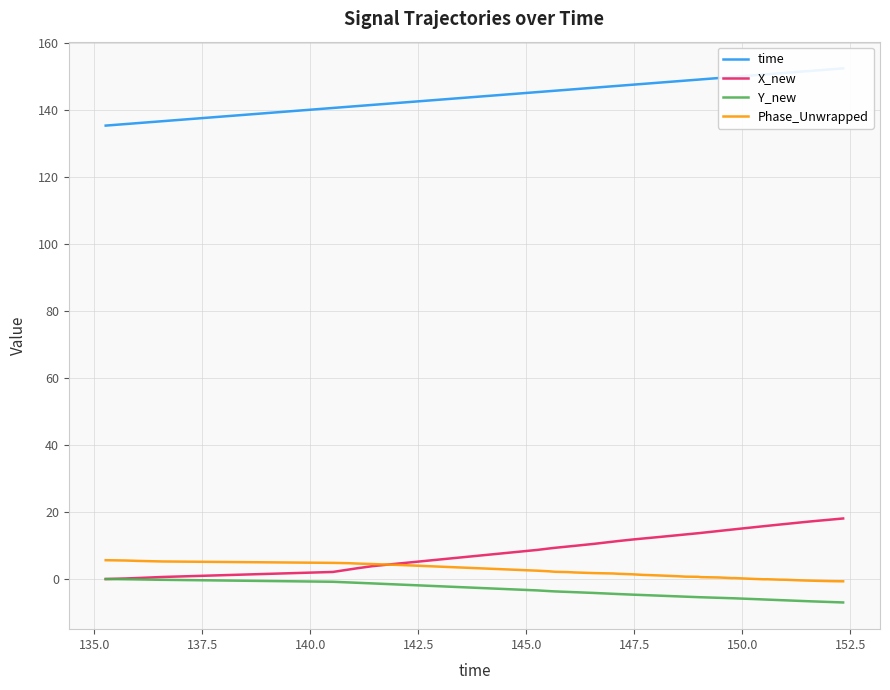

True or false: Phase_Unwrapped and Y_new cross at least once.

False